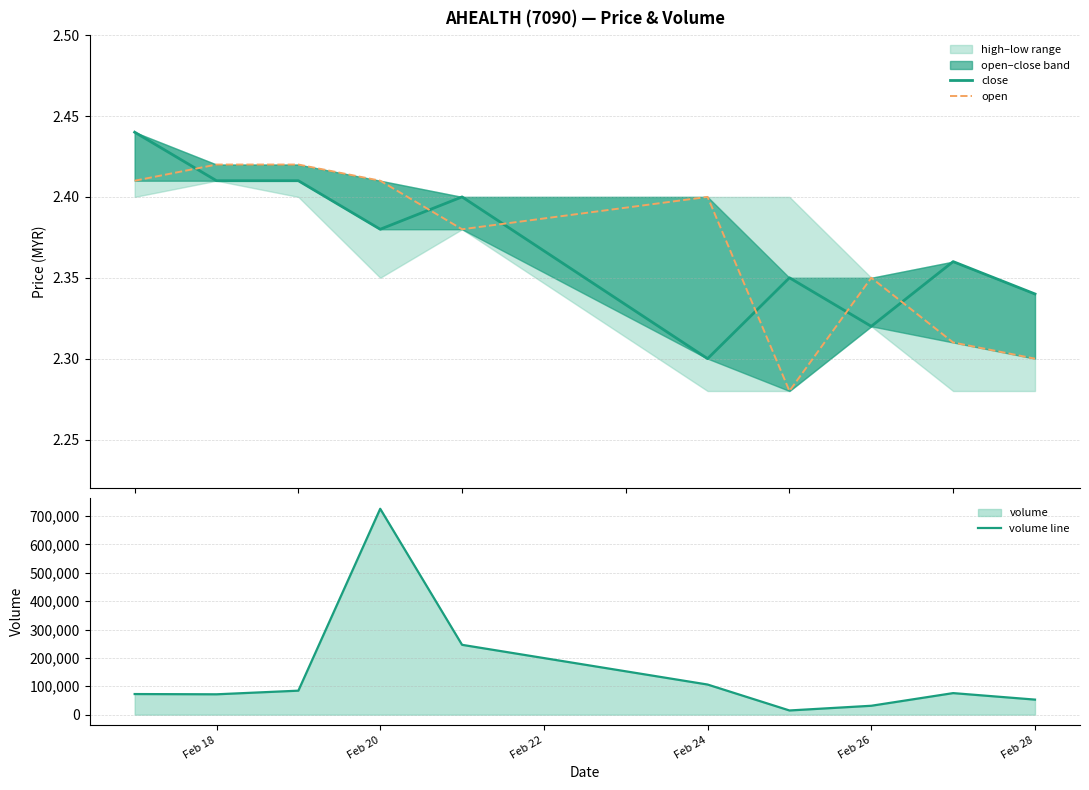

Which category has the highest value in the volume line series?

Feb 20